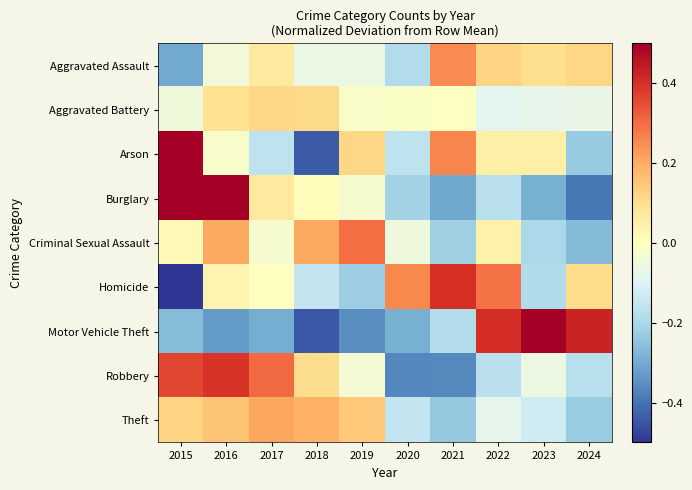

Between 2016 and 2018, which is larger?

2016